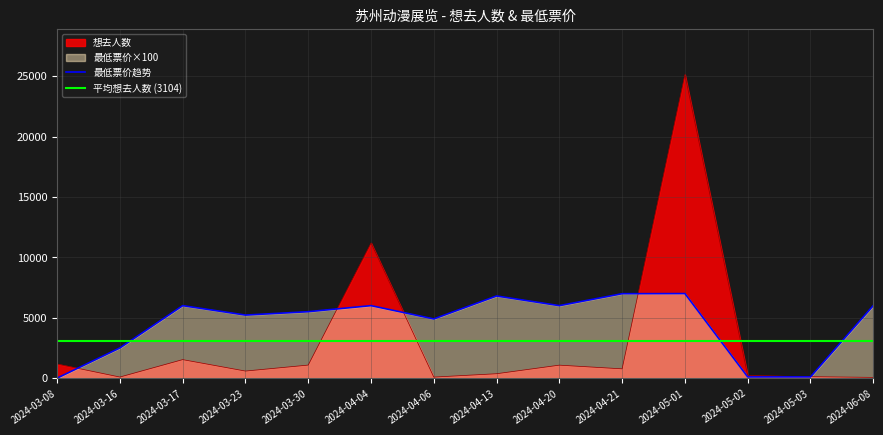

Where does the 想去人数 series first go above 769?

2024-03-08